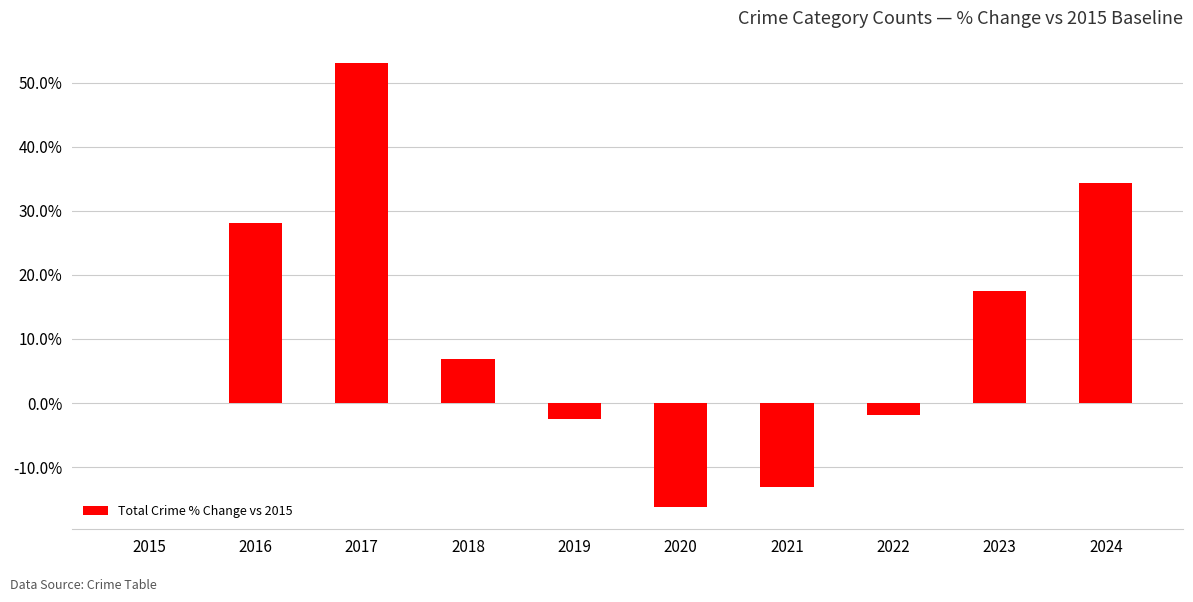

At which category does the chart reach its peak across all series?

2017